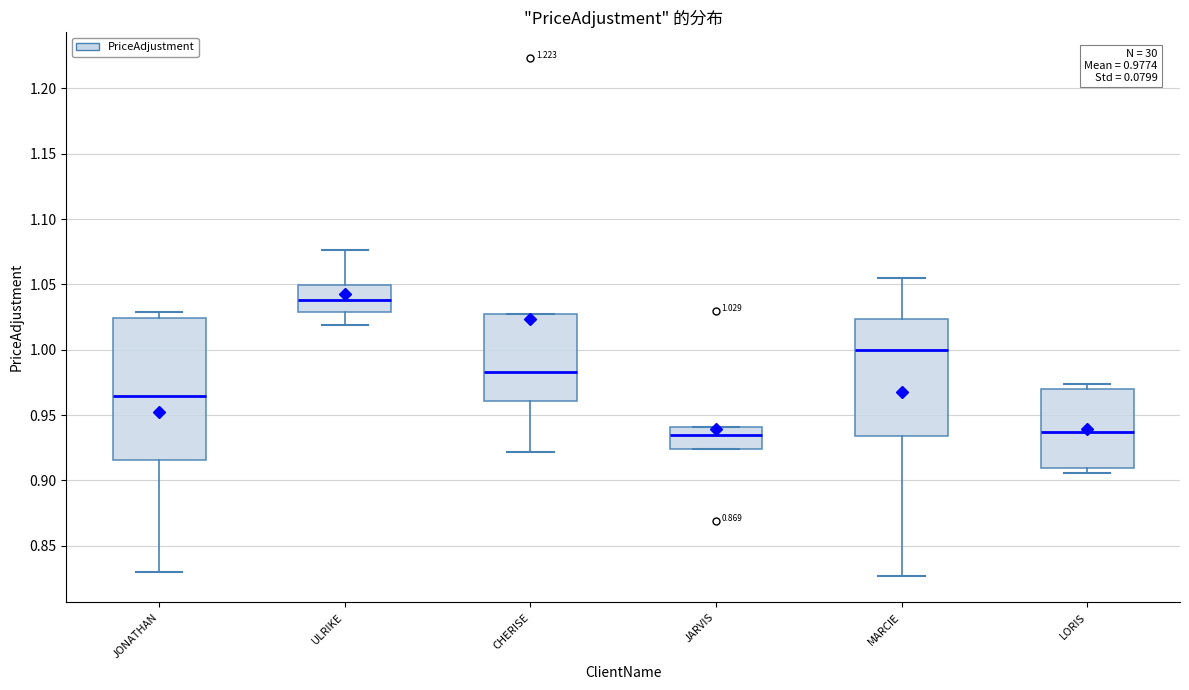

Comparing the boxes themselves (not the whiskers), which one is the tallest?

JONATHAN